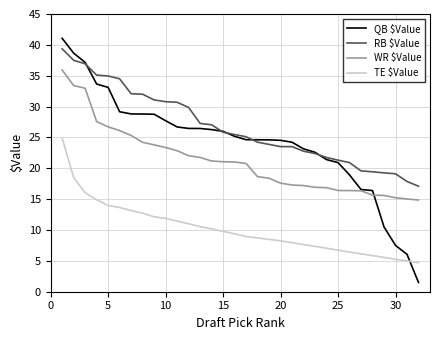

Which series has the largest range (max minus min)?

QB $Value